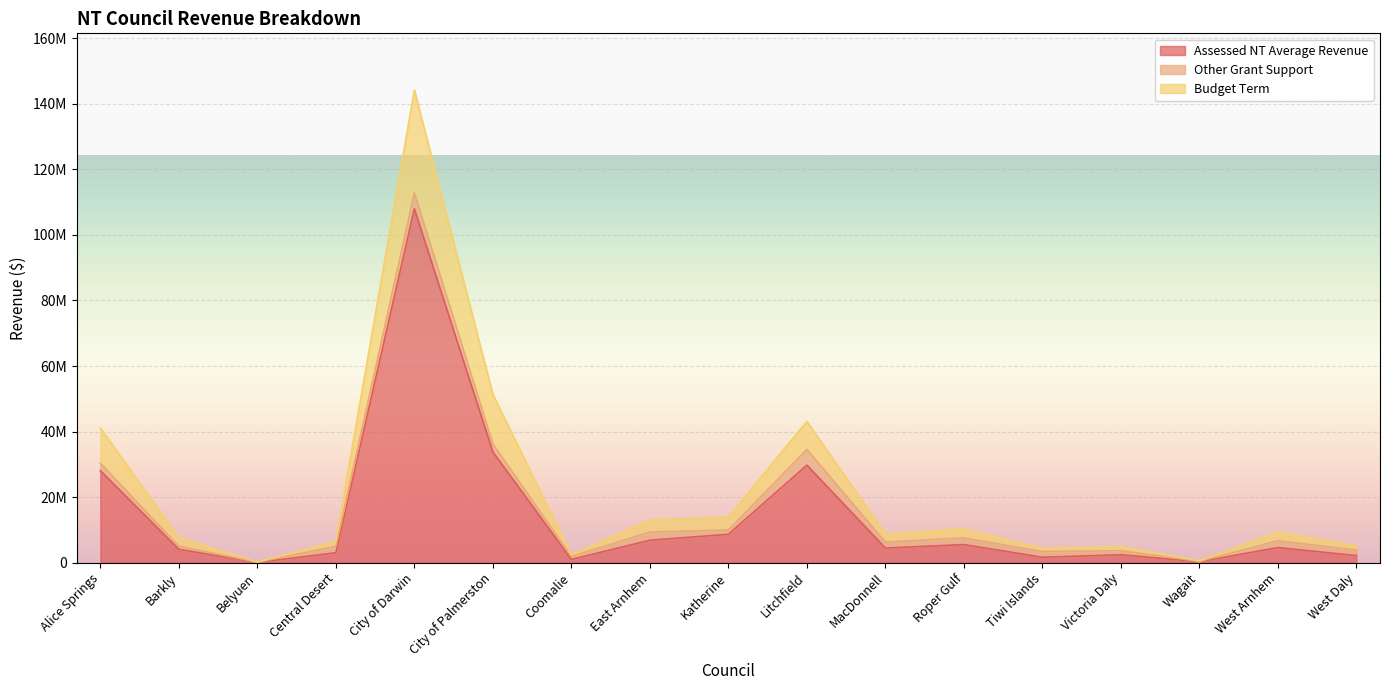

Is it true that Assessed NT Average Revenue equals 8670121 at Katherine?

True